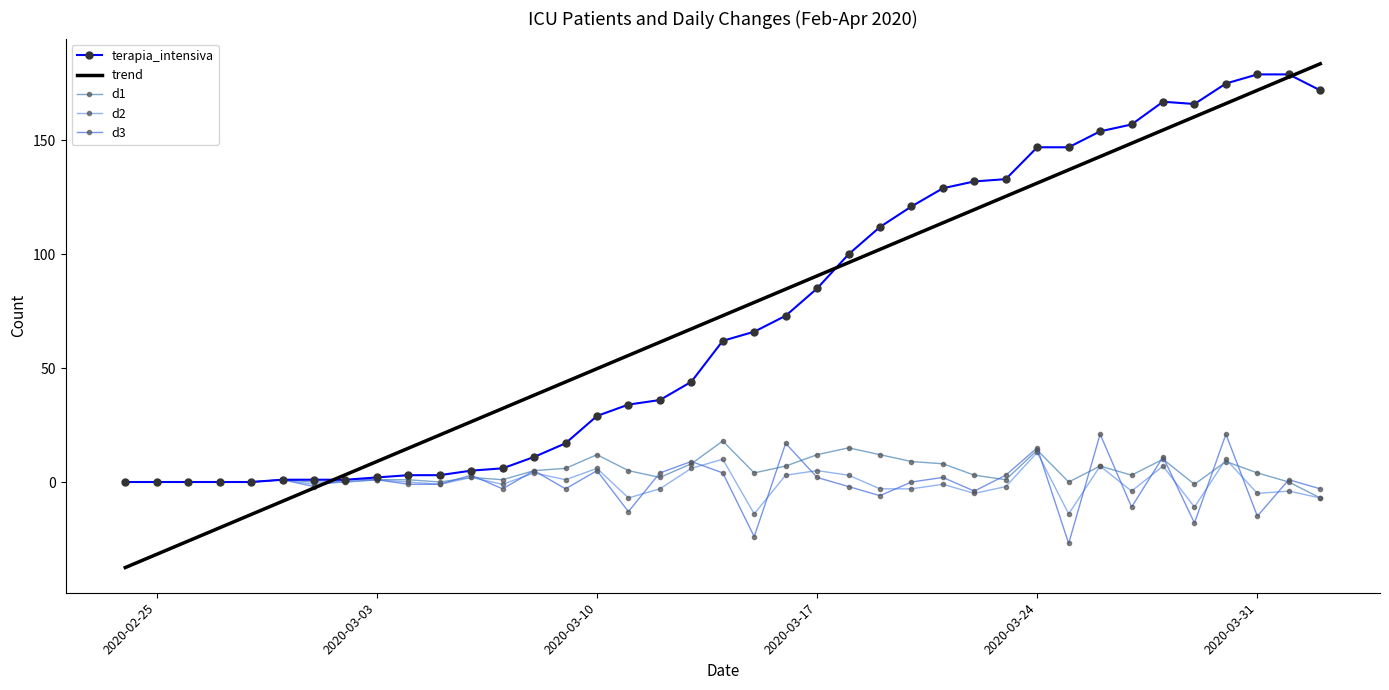

True or false: d2 has more than 2 interior local peaks.

True